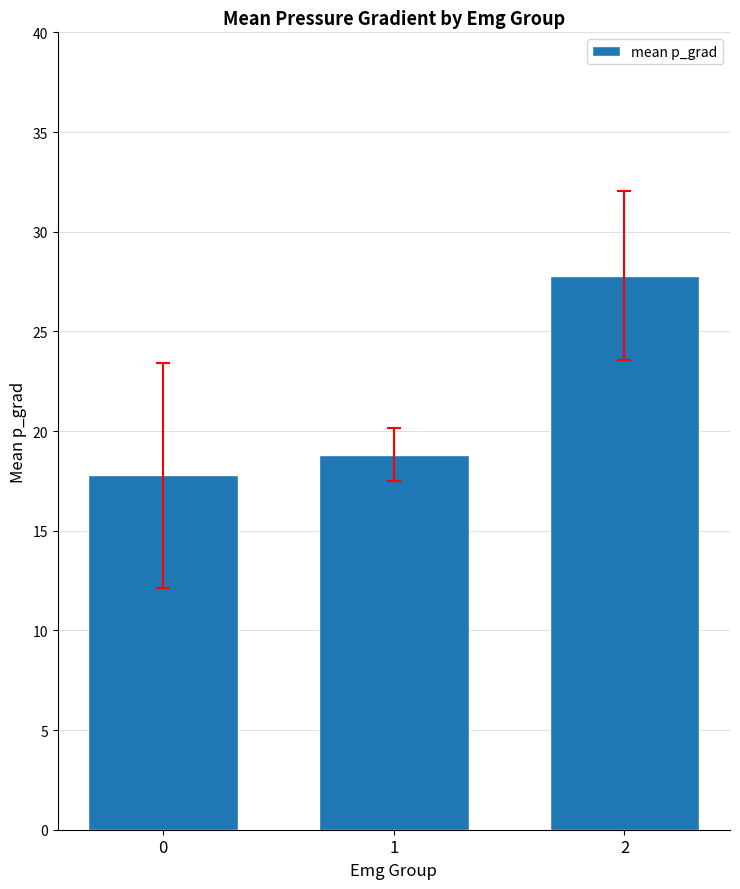

What is the maximum value shown in the chart?

27.8